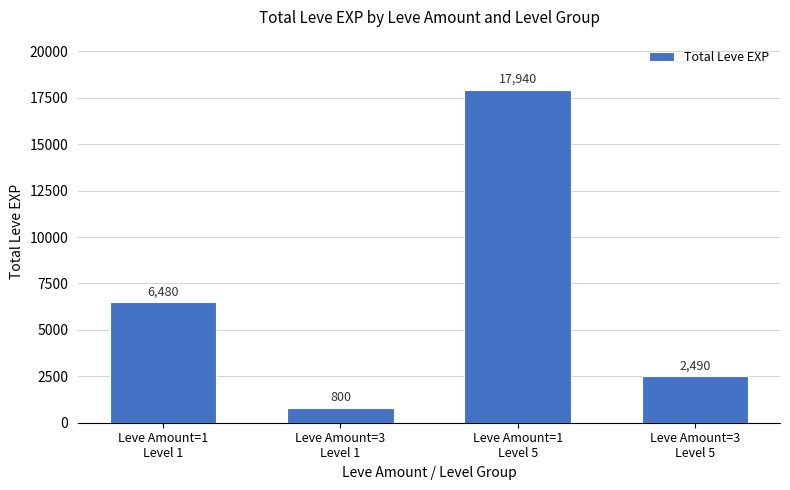

Rank the categories by value from highest to lowest.

Leve Amount=1
Level 5, Leve Amount=1
Level 1, Leve Amount=3
Level 5, Leve Amount=3
Level 1